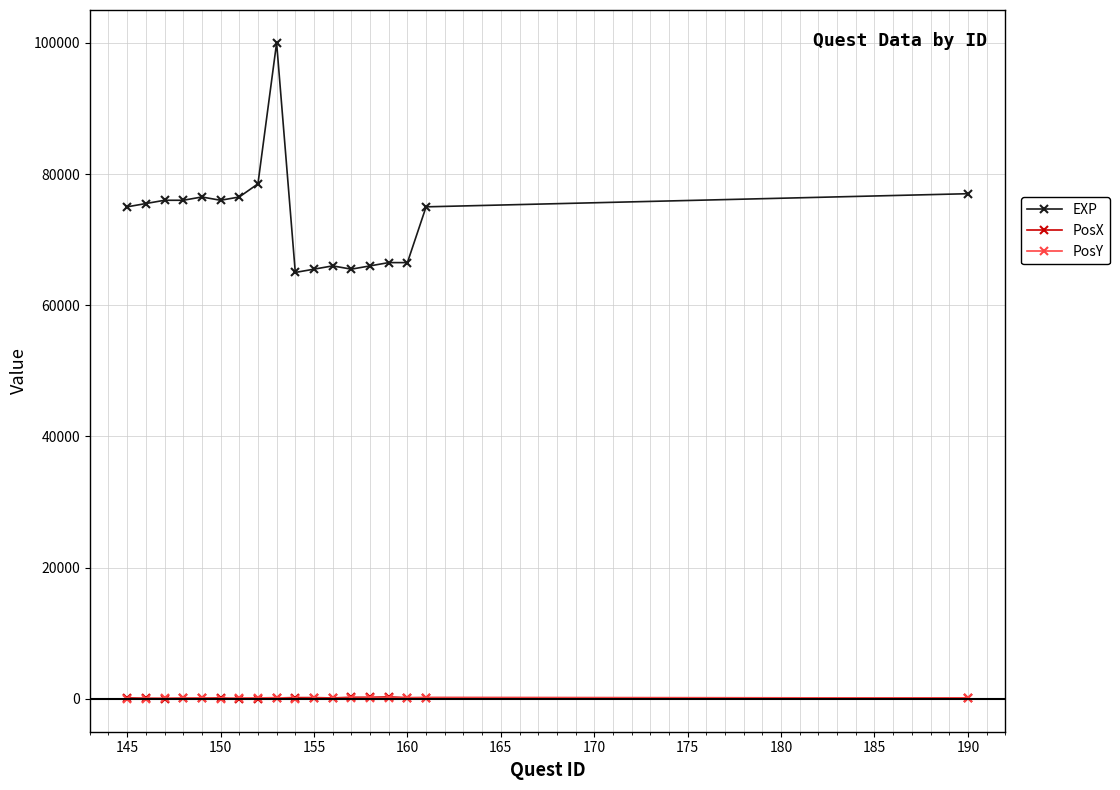

At how many categories does at least one series exceed 57876?

18